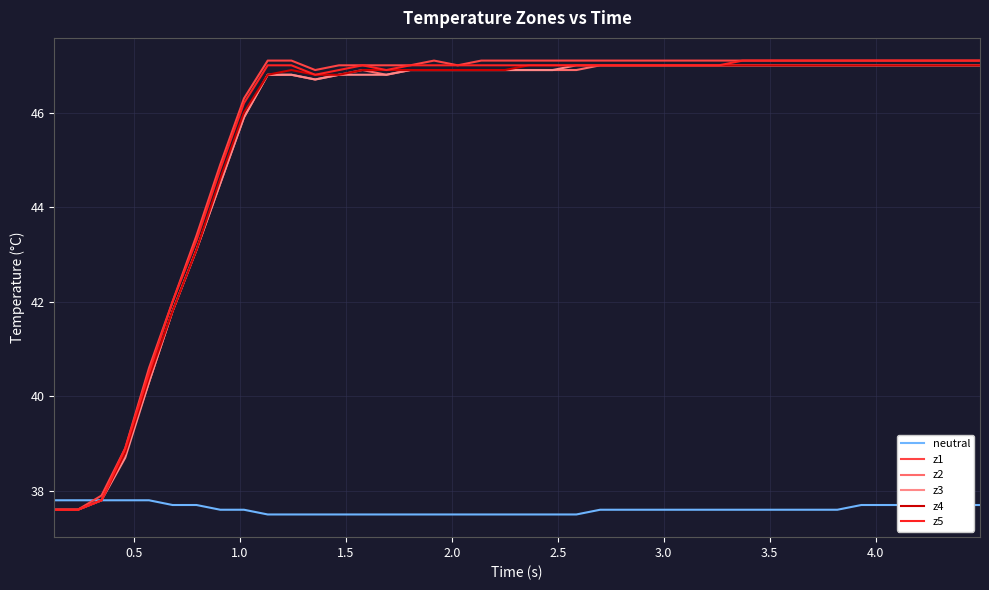

What is the minimum value shown in the chart?

37.5